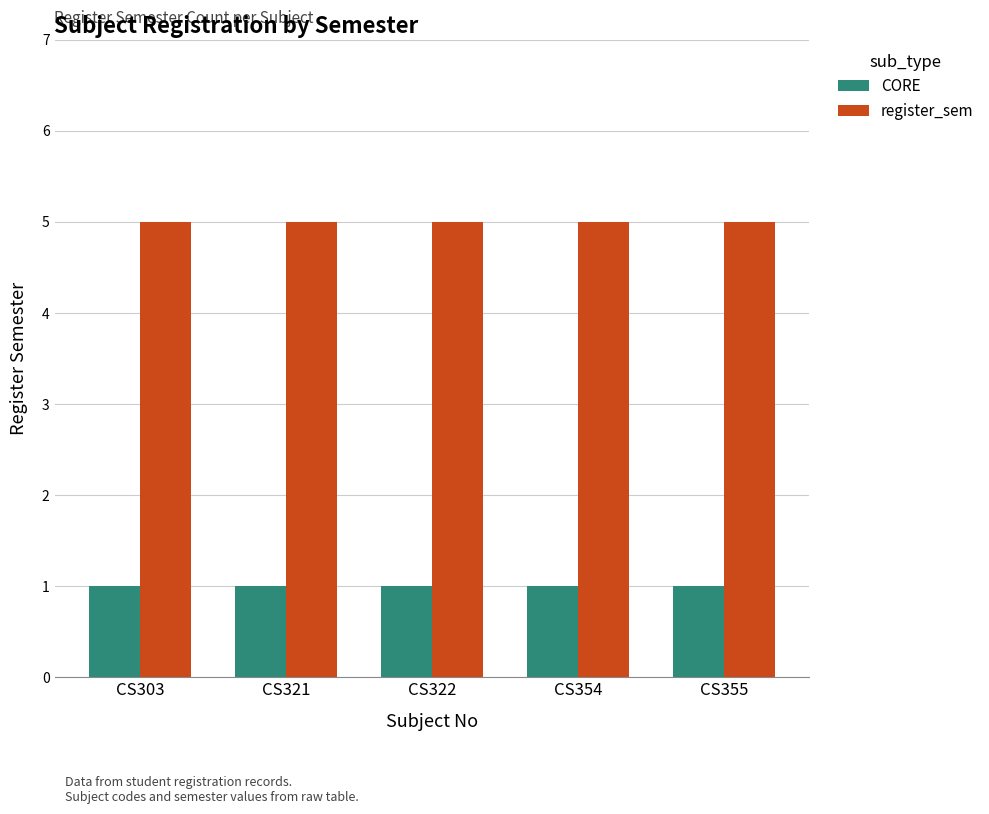

What is the difference between the highest and lowest values at CS303?

4